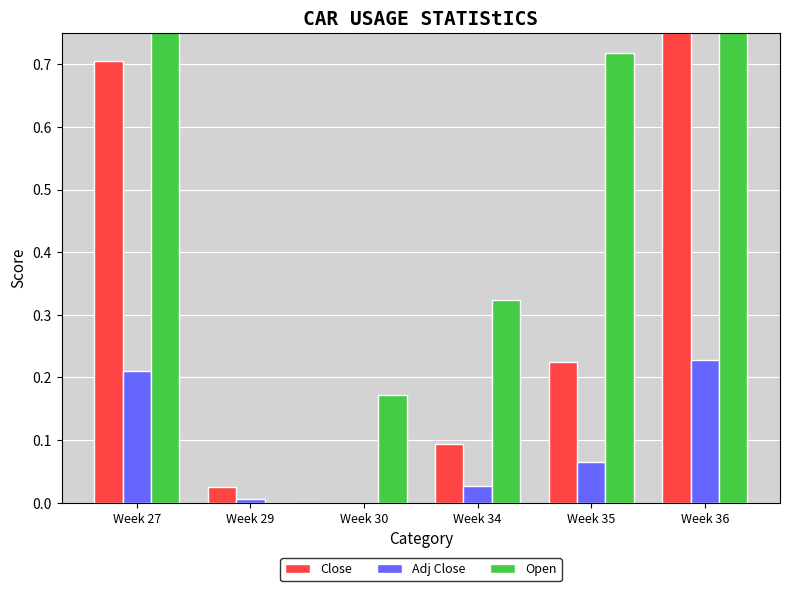

How many values in Open are above zero?

5